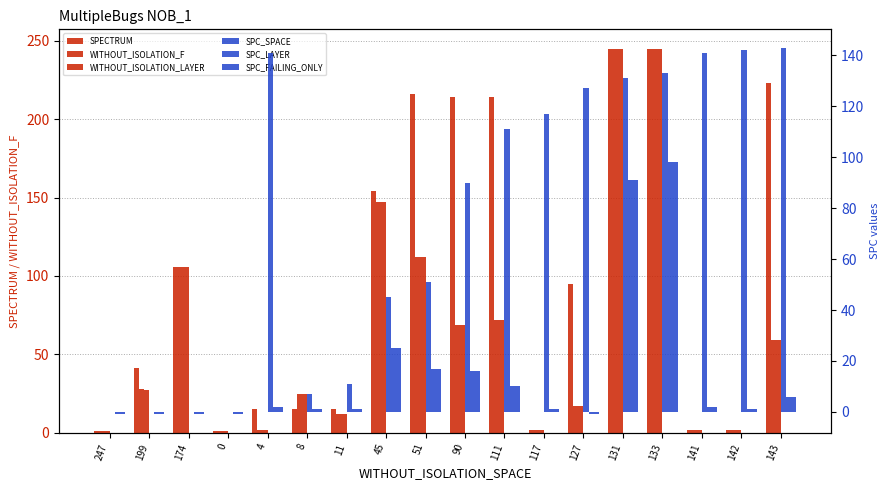

Are the bars grouped side by side (vs. stacked)?

Yes